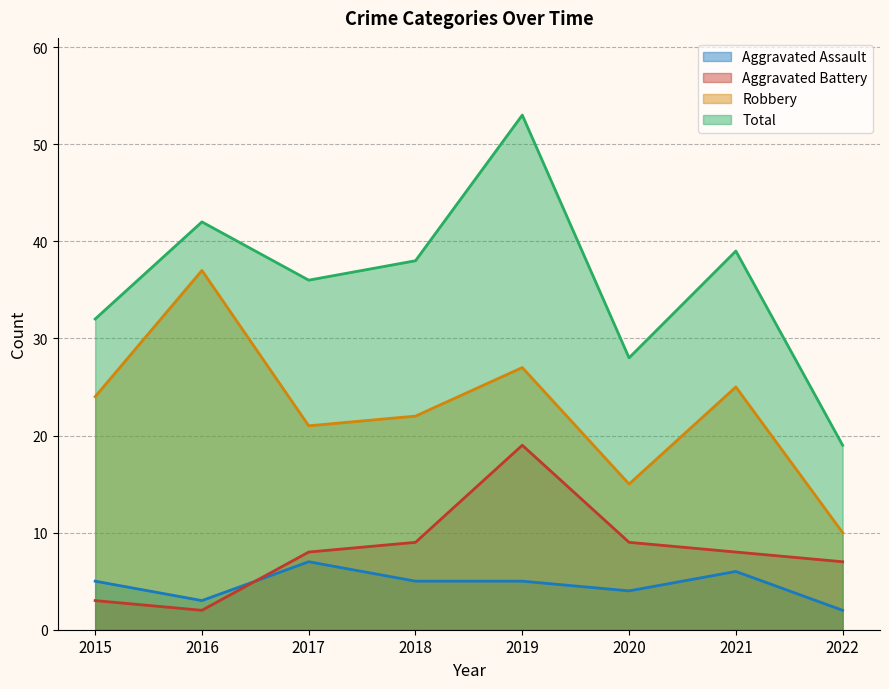

Reading left to right, list all the values displayed in this chart.

Aggravated Assault: 2015=5	2016=3	2017=7	2018=5	2019=5	2020=4	2021=6	2022=2
Aggravated Battery: 2015=3	2016=2	2017=8	2018=9	2019=19	2020=9	2021=8	2022=7
Robbery: 2015=24	2016=37	2017=21	2018=22	2019=27	2020=15	2021=25	2022=10
Total: 2015=32	2016=42	2017=36	2018=38	2019=53	2020=28	2021=39	2022=19